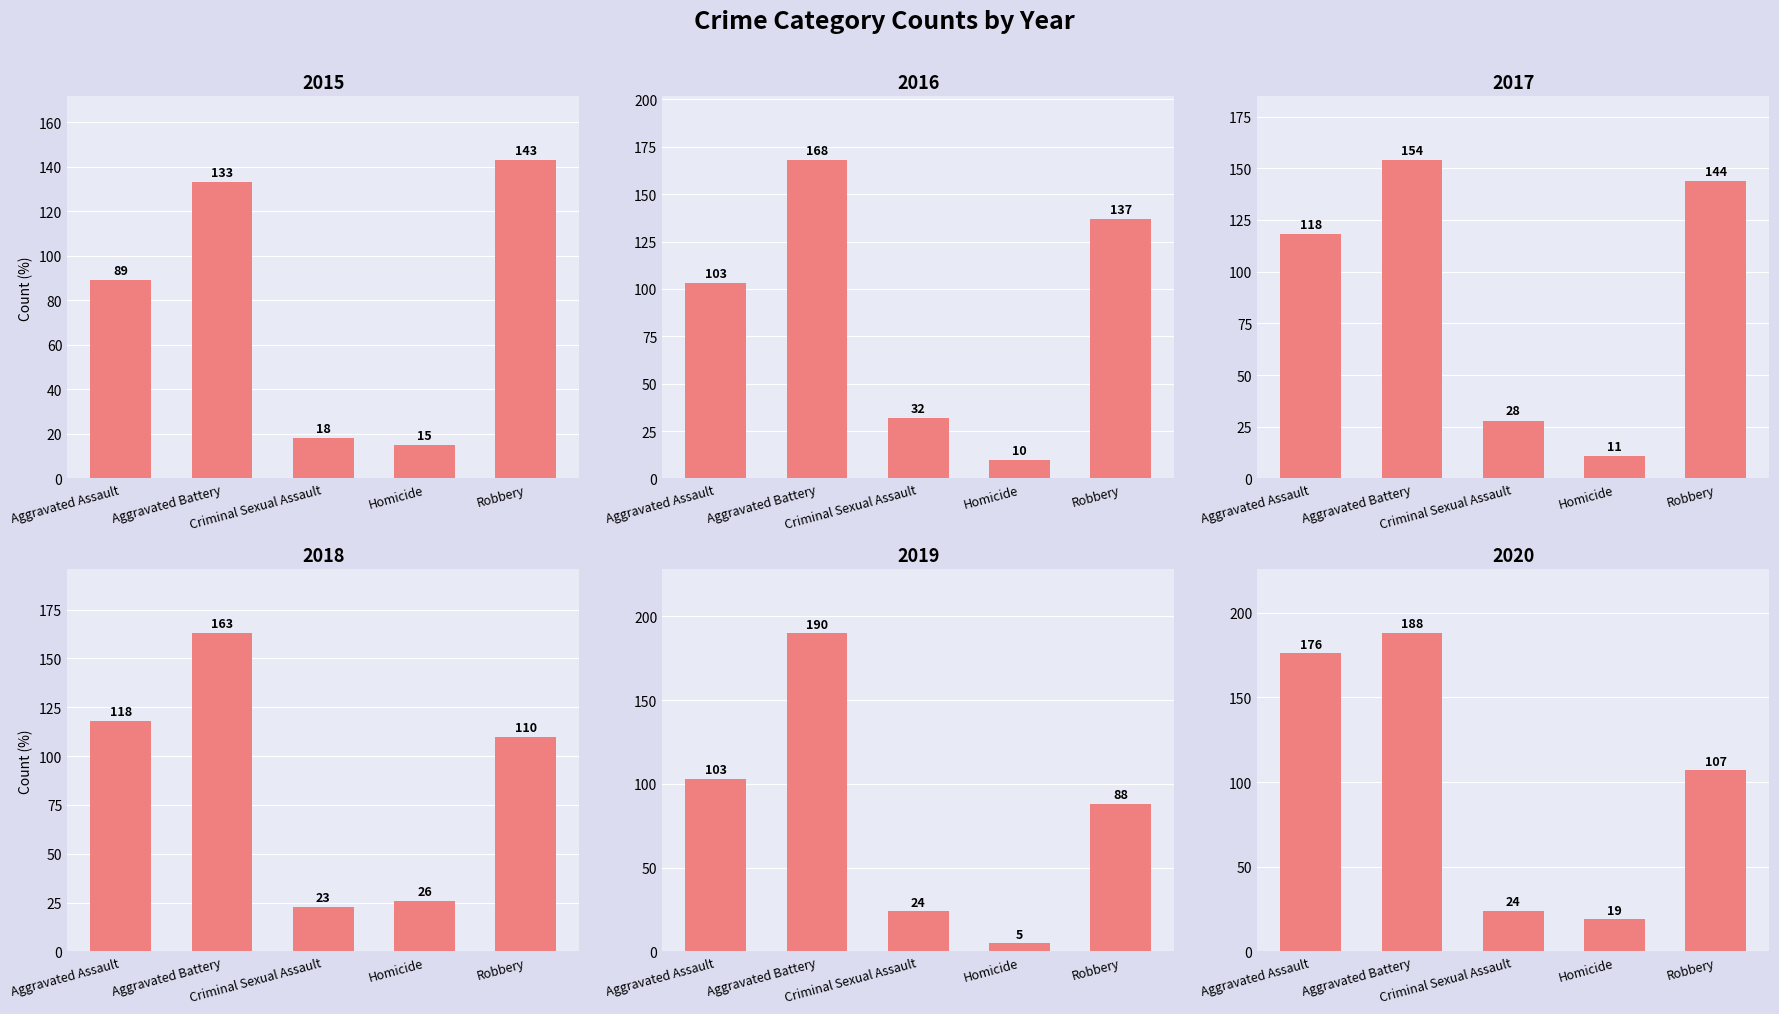

Is the value of 2015 at Criminal Sexual Assault greater than the value of 2016 at Homicide?

Yes